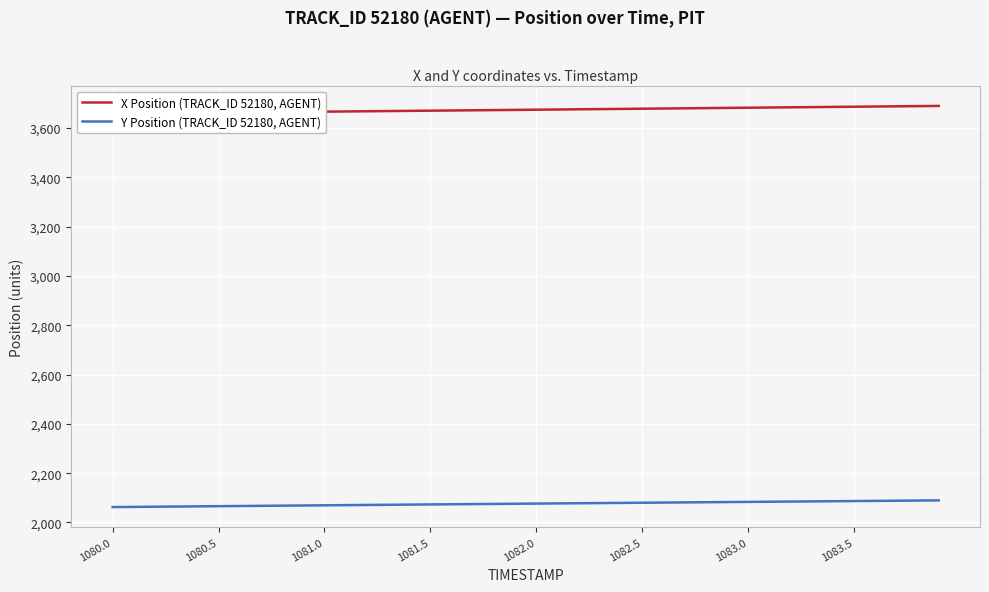

Is it true that Y Position (TRACK_ID 52180, AGENT) equals 841.3 at 34?

False